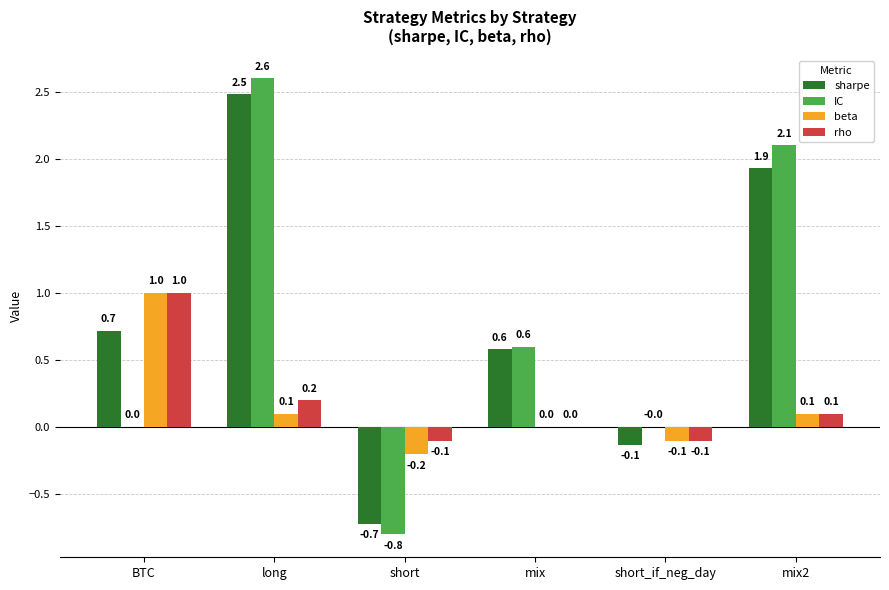

What is the maximum value for beta?

1.0